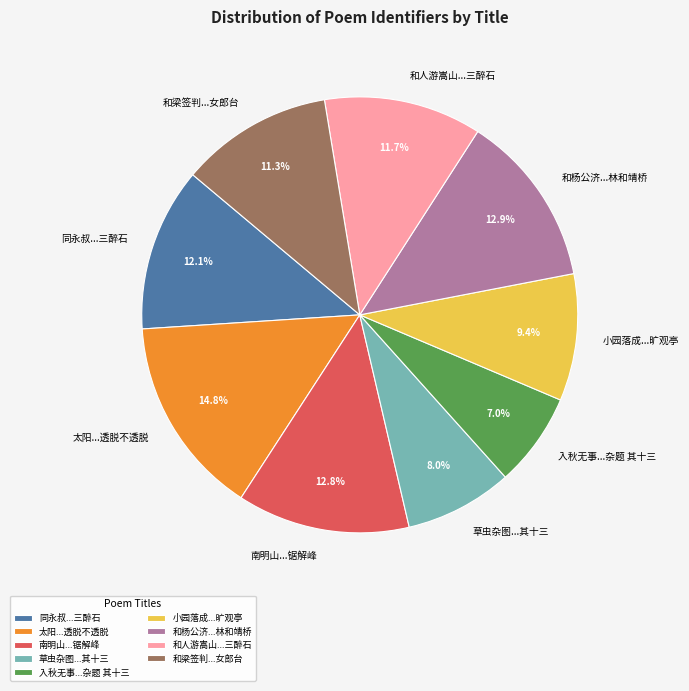

What is the ratio of the value at 和杨公济...林和靖桥 to the value at 太阳...透脱不透脱?

0.9